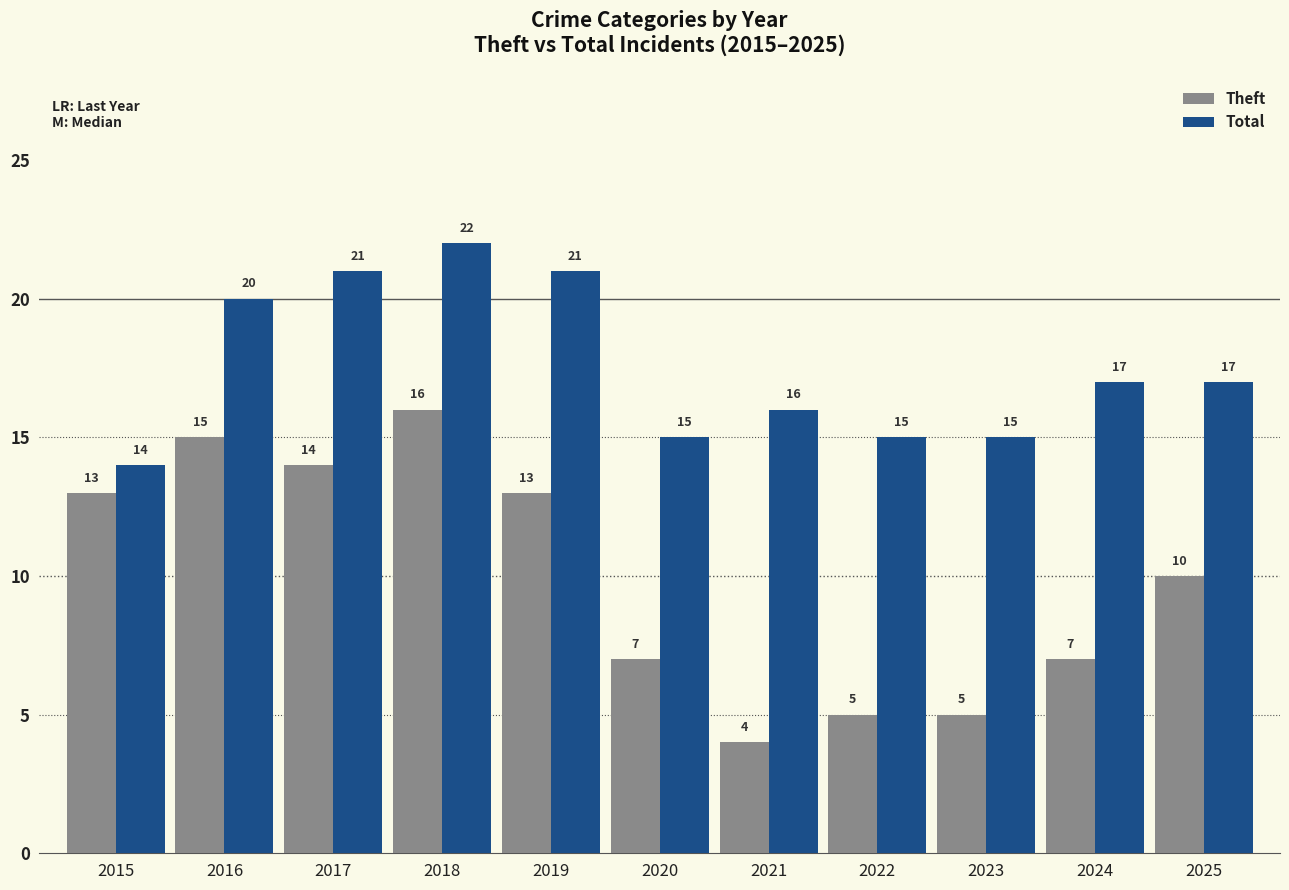

Are the bars horizontal?

No